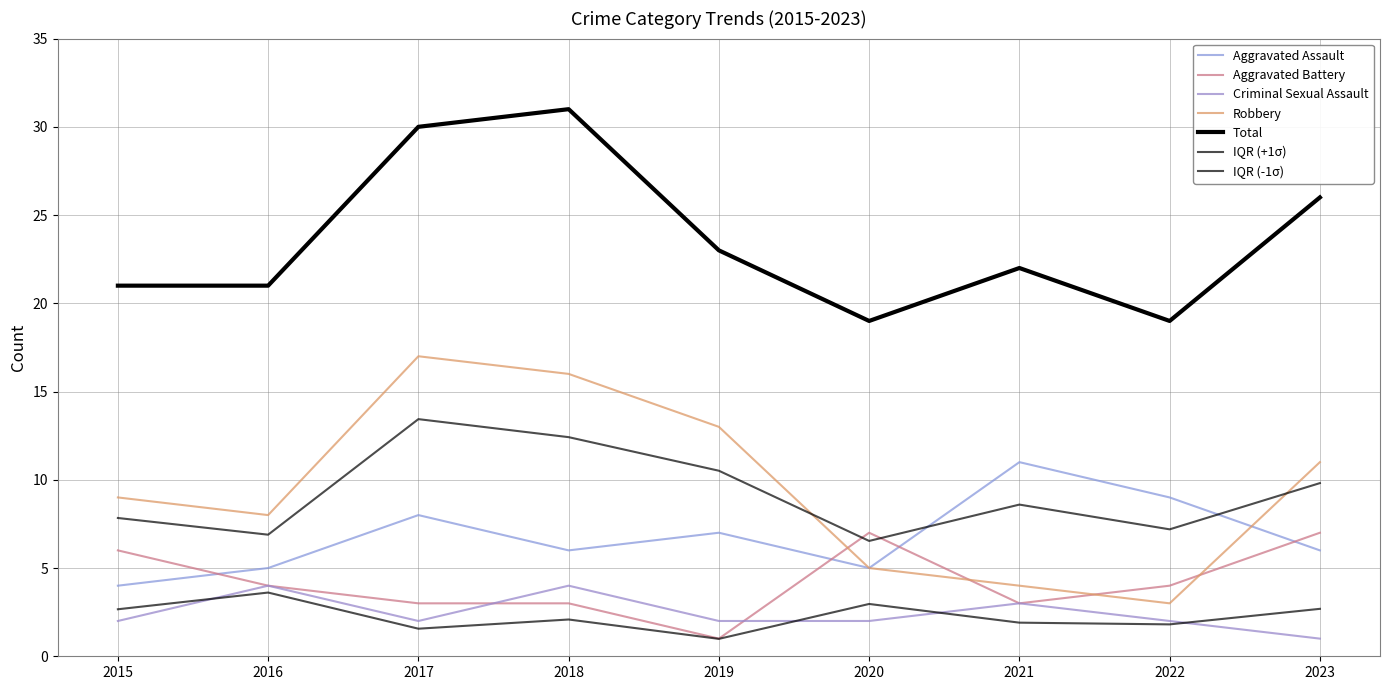

How many interior local peaks does the Criminal Sexual Assault series have?

3